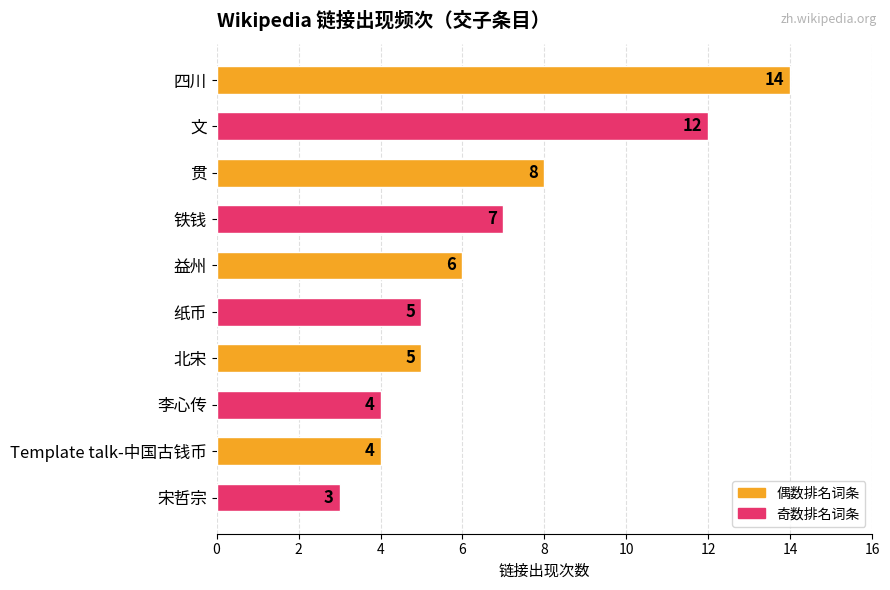

Reading top to bottom, list all the values displayed in this chart.

14	12	8	7	6	5	5	4	4	3